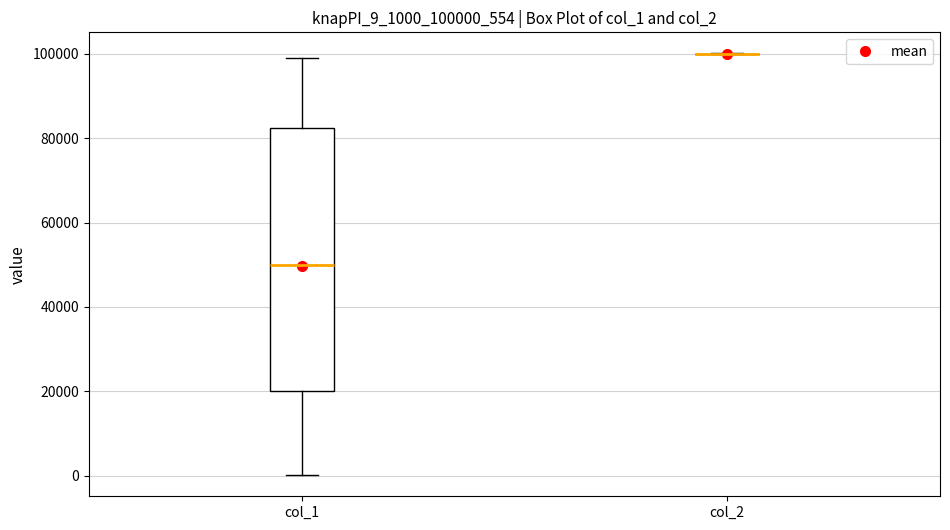

Reading left to right, read every box against the y-axis: the position of its median line, the range the box covers, and the ends of its whiskers. The values are not printed on the chart, so give them approximately, as read against the axis.

col_1: median 50000, box 20000 to 82000, whiskers 0 to 100000
col_2: box collapsed to a line at 100000, whiskers 100000 to 100000